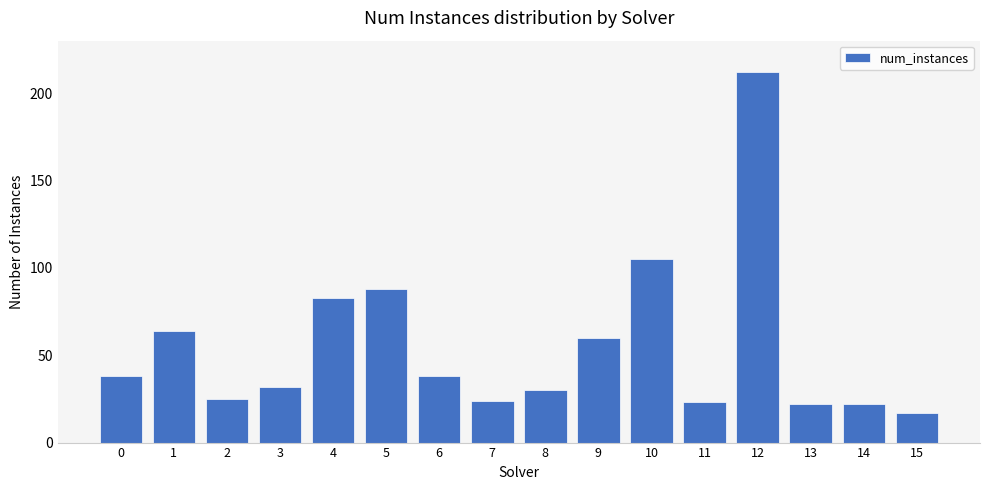

Read the value at 5.

88